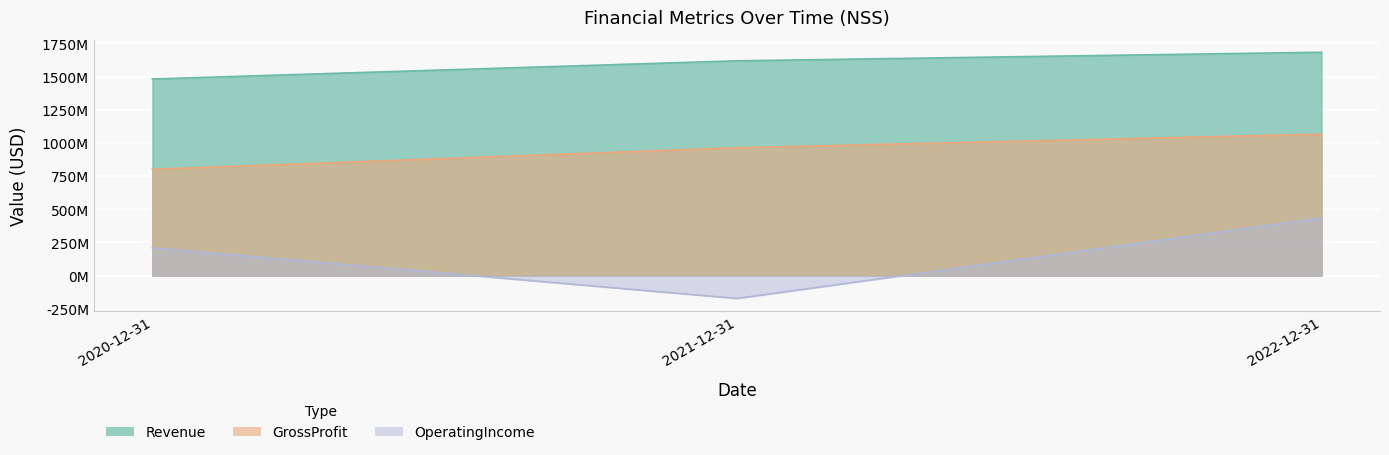

What is the difference between the OperatingIncome values at 2021-12-31 and 2020-12-31?

380974000